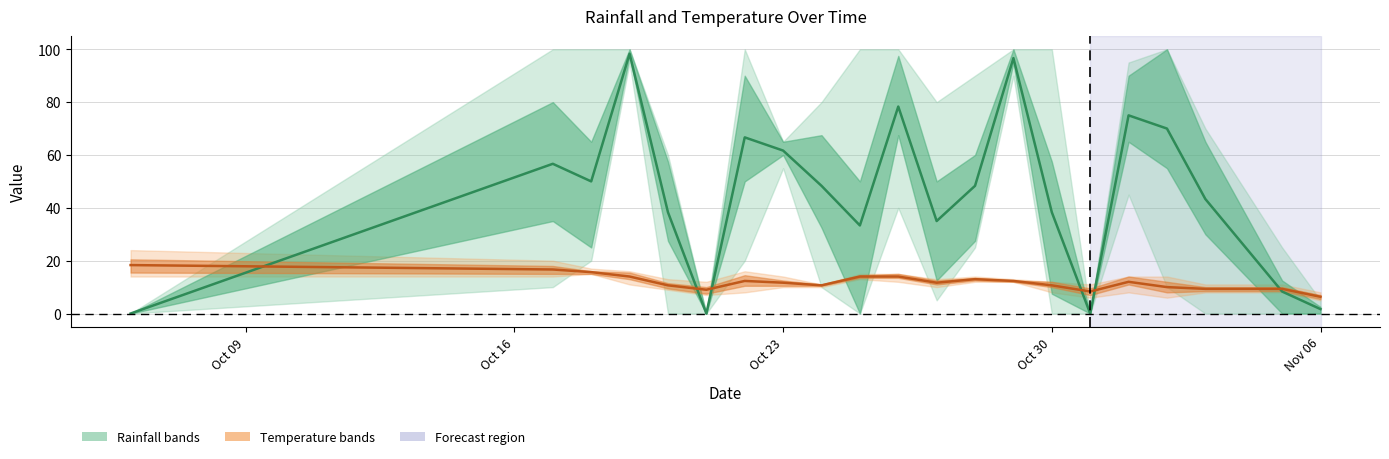

Is this an area chart (filled region under the line)?

No